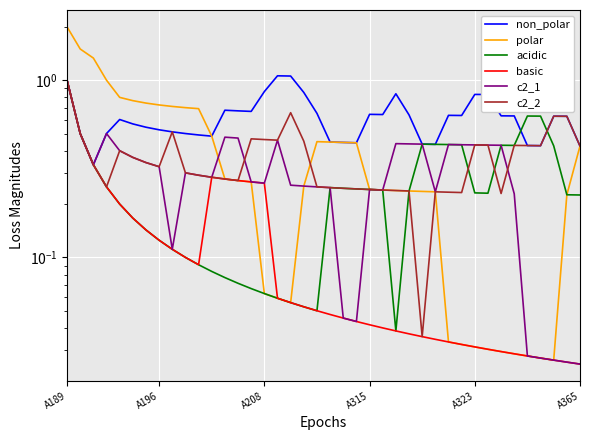

What is the spread (max minus min) of values at 6?

0.6